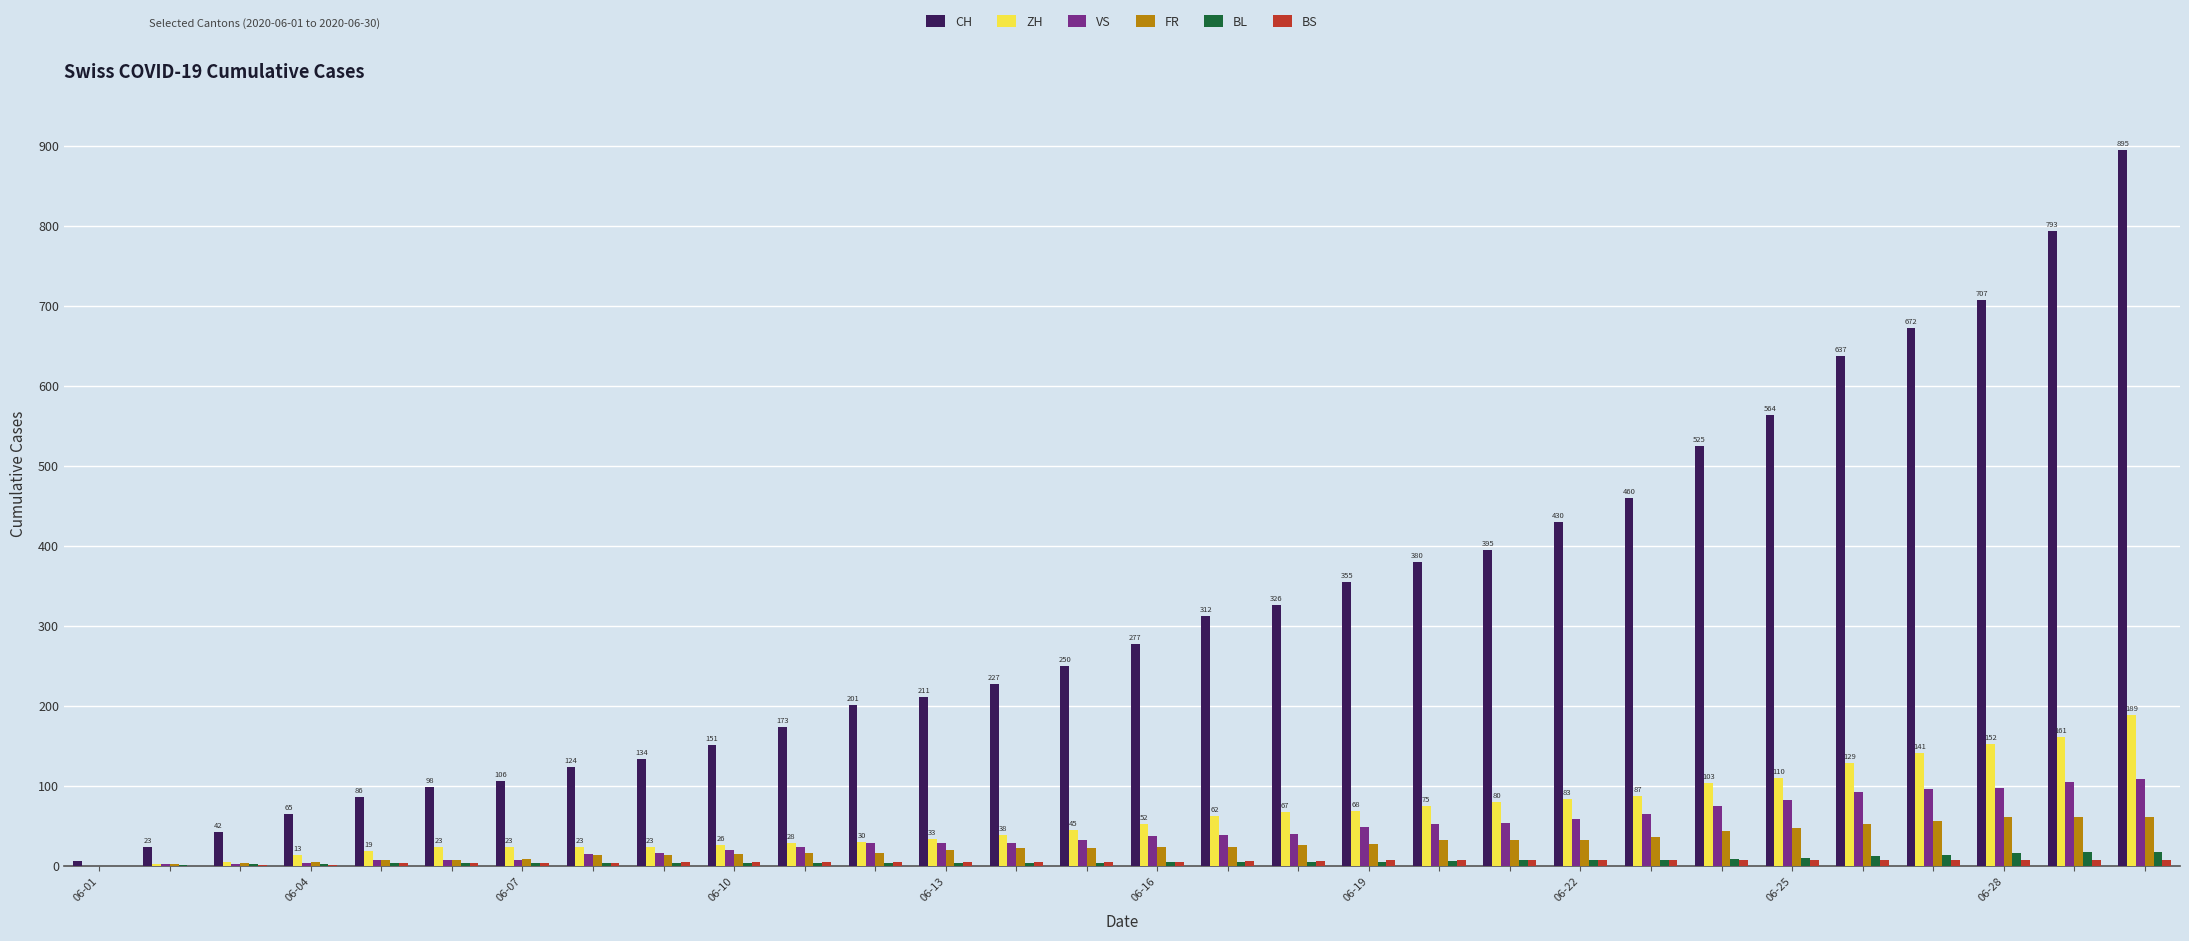

What is the sum of all VS values?

1268